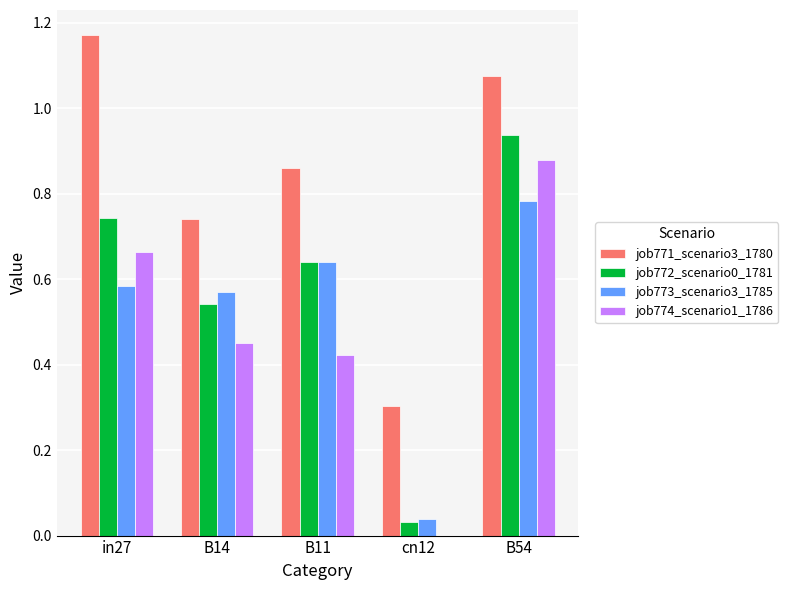

Is the value of job773_scenario3_1785 at B54 greater than the value of job774_scenario1_1786 at cn12?

Yes